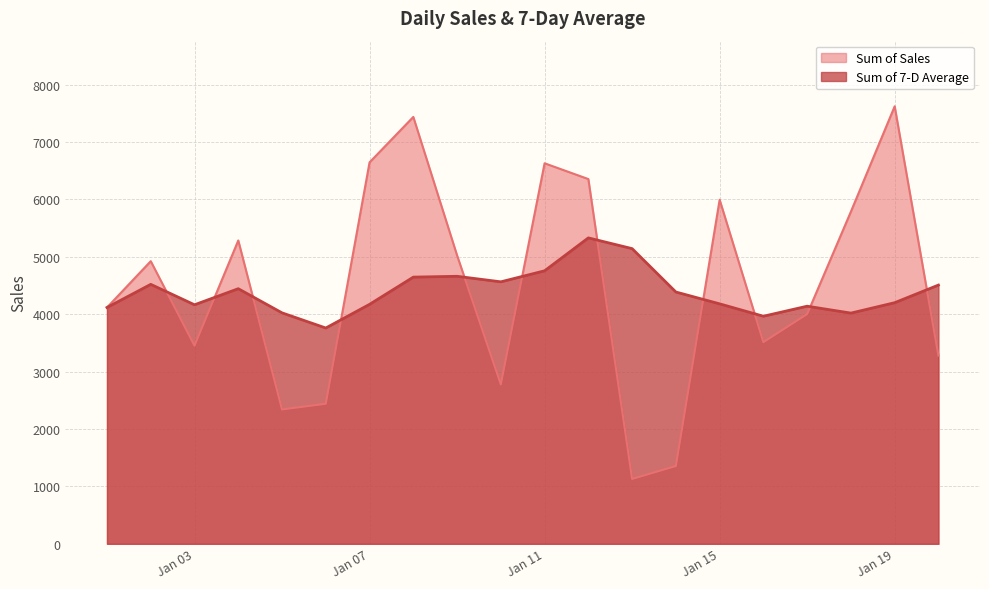

What is the sum of all Sum of Sales values?

90131.0